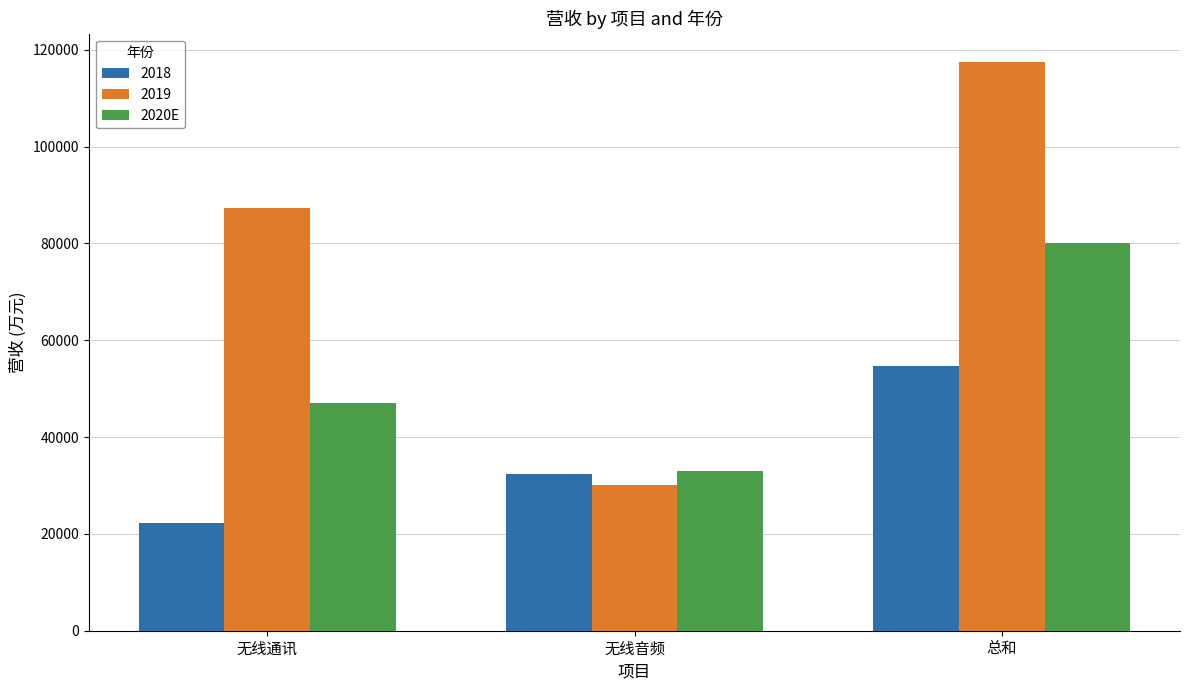

Where is 2018 nearest to the value 38423?

无线音频